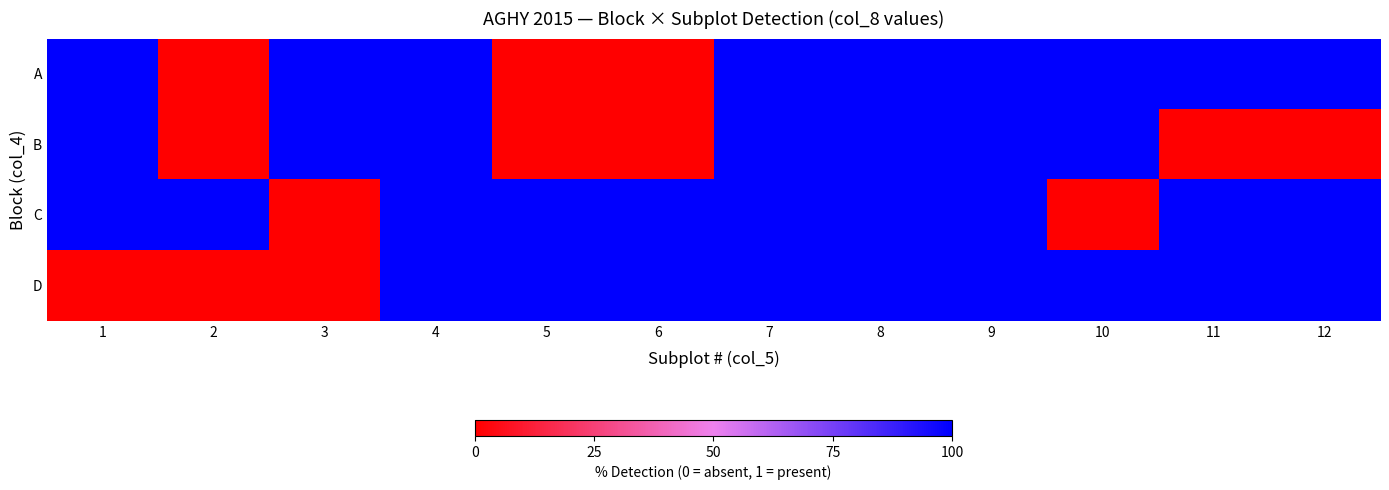

What is the total value across all series at 12?

3